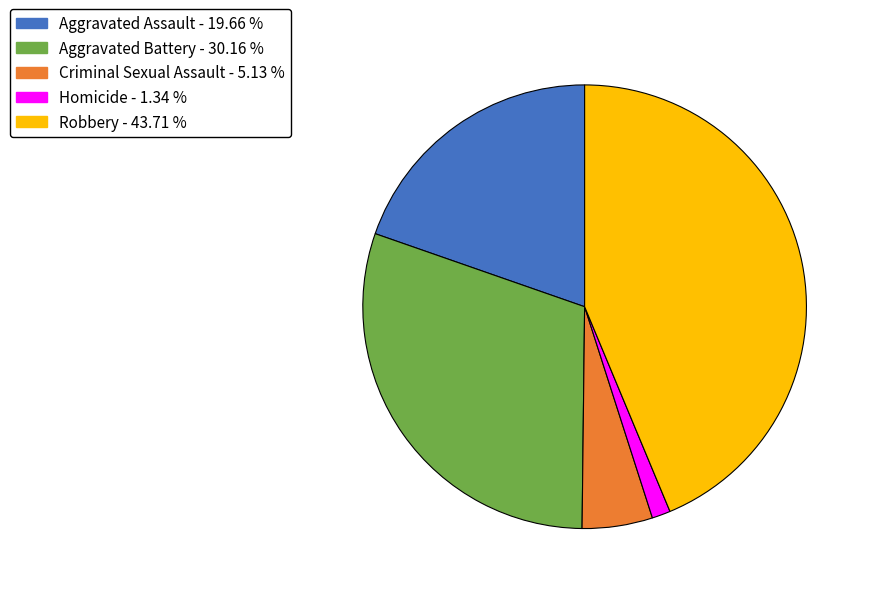

Does Homicide represent more than half of the total?

No